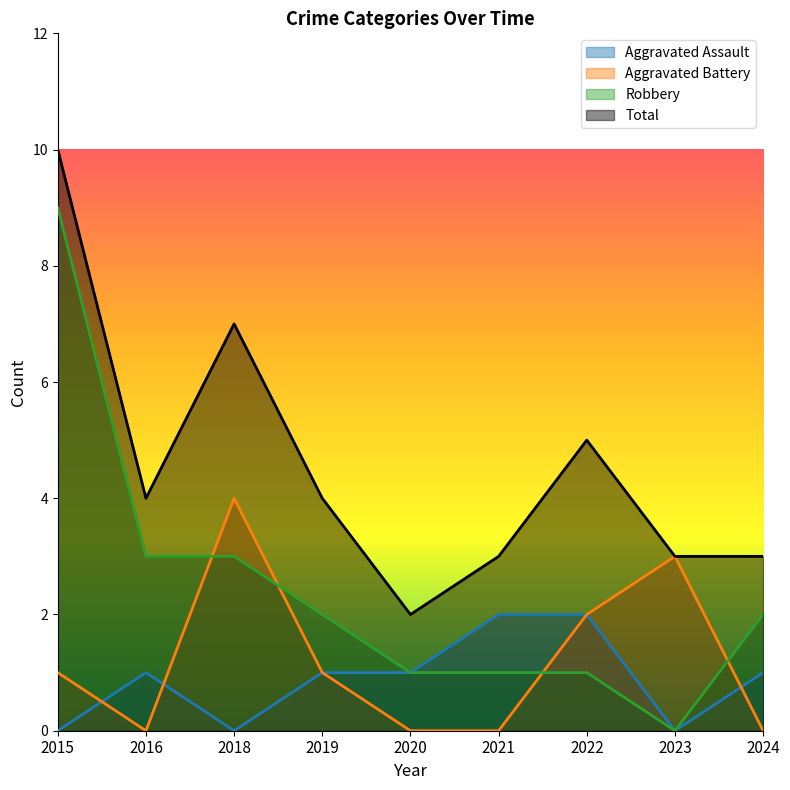

Read the Total value at 2022.

5